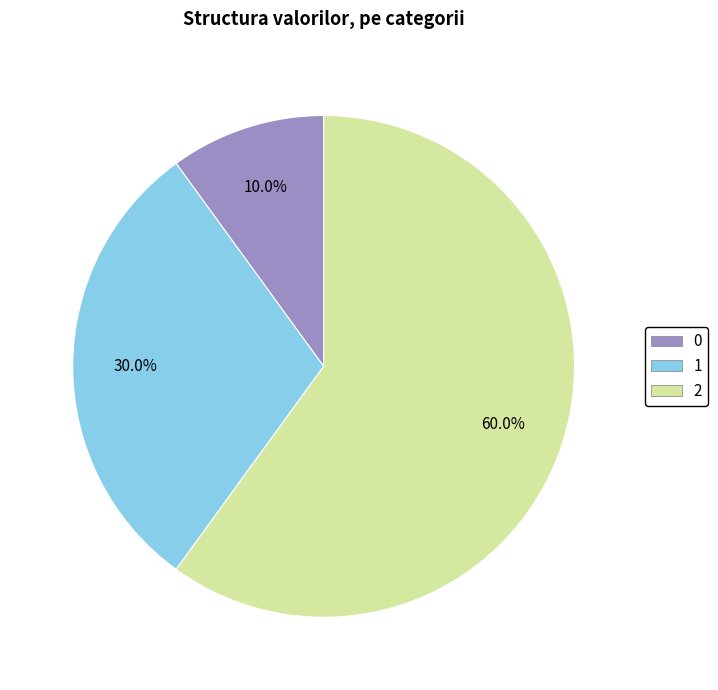

True or false: 1 accounts for 24% of the total.

False